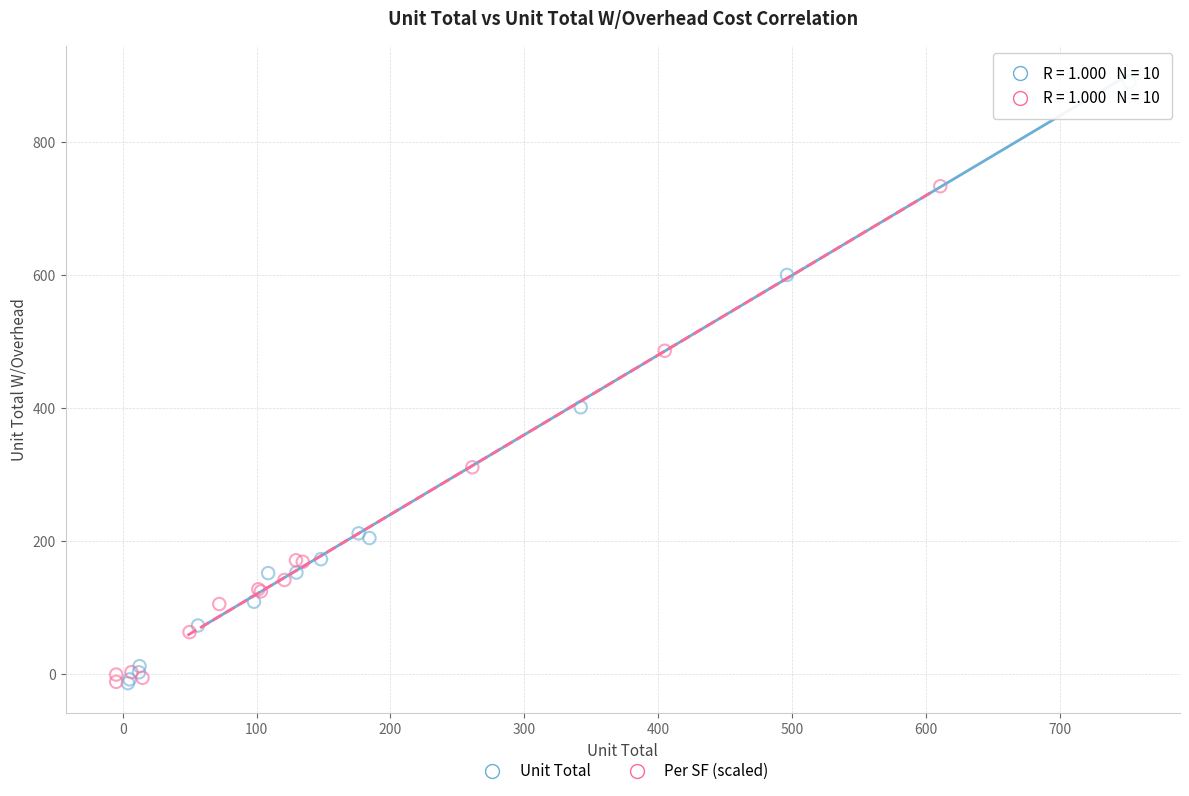

Which series has the largest Y range (max minus min)?

Unit Total